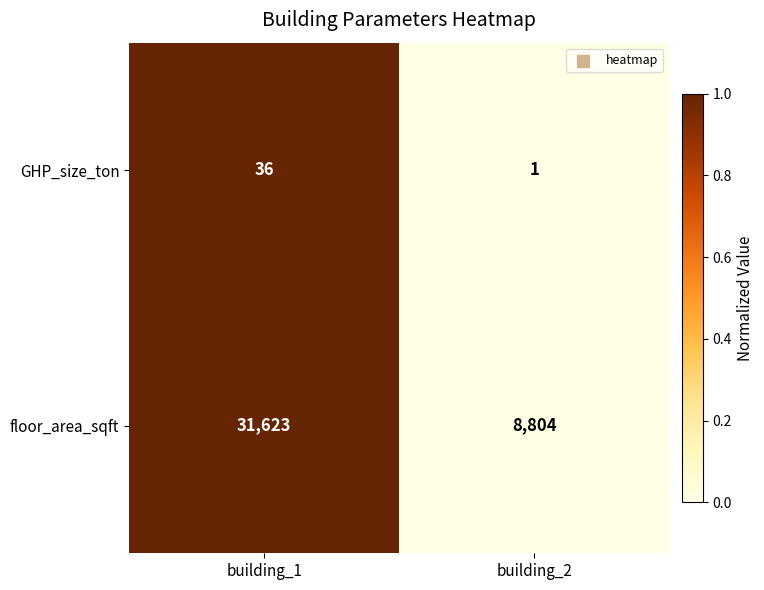

At which category does the chart reach its peak across all series?

building_1